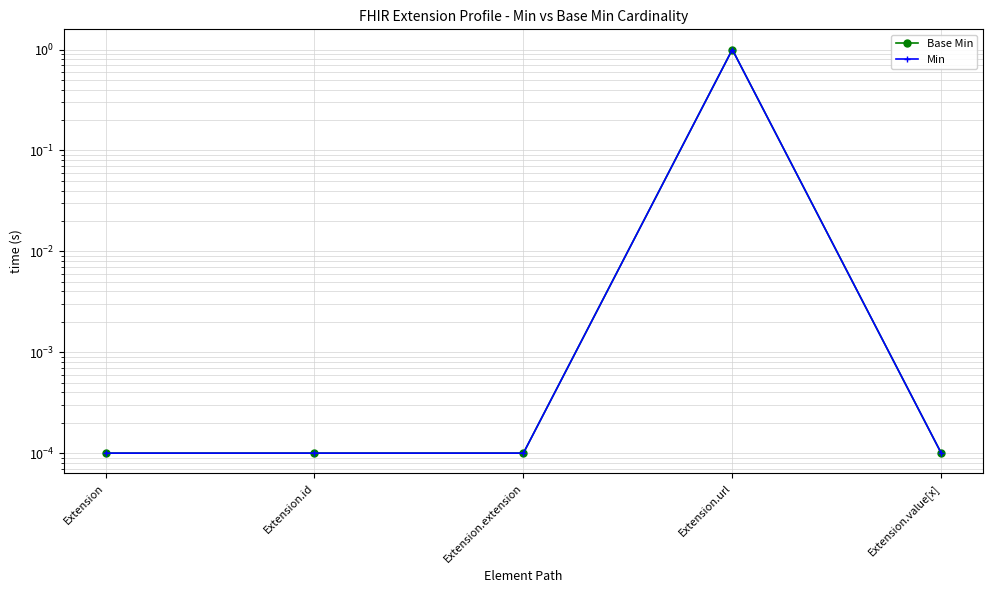

Rank the series at Extension from lowest to highest value.

Base Min, Min